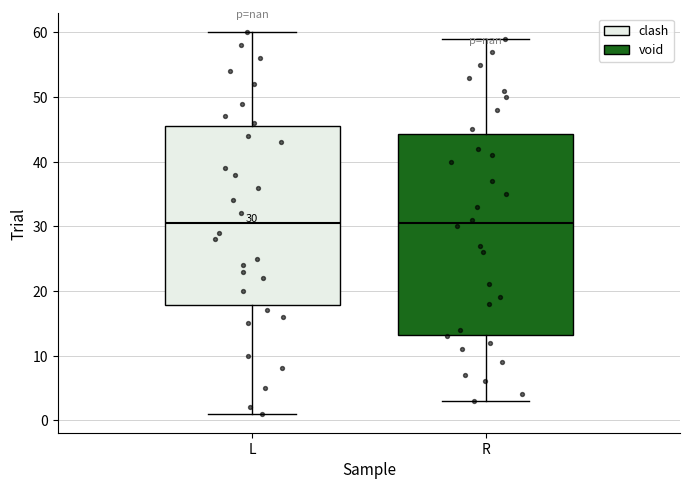

Comparing the boxes themselves (not the whiskers), which one is the tallest?

R